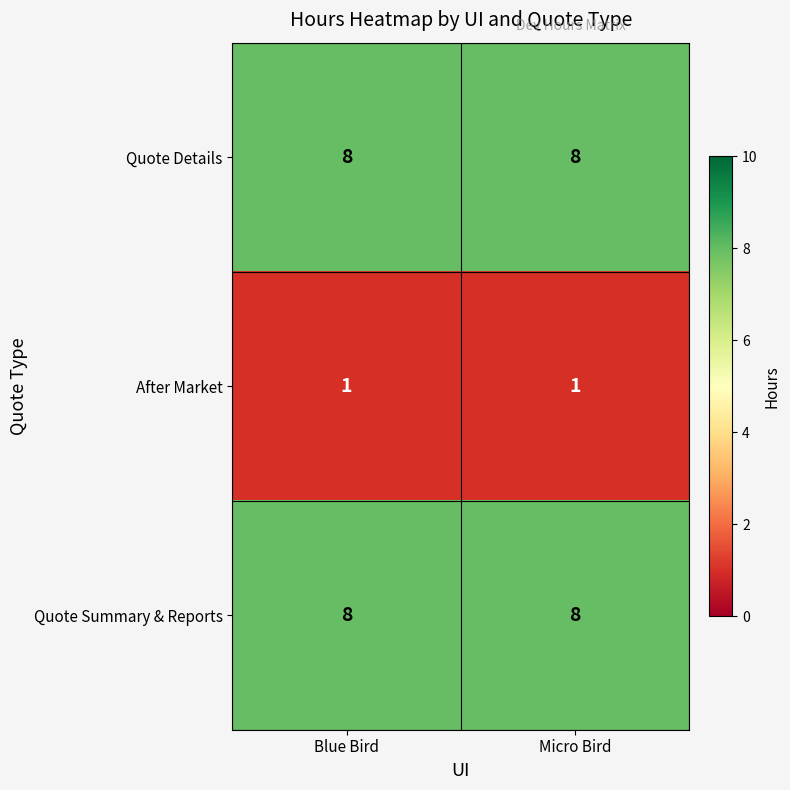

Is it true that Quote Summary & Reports equals 3 at Blue Bird?

False